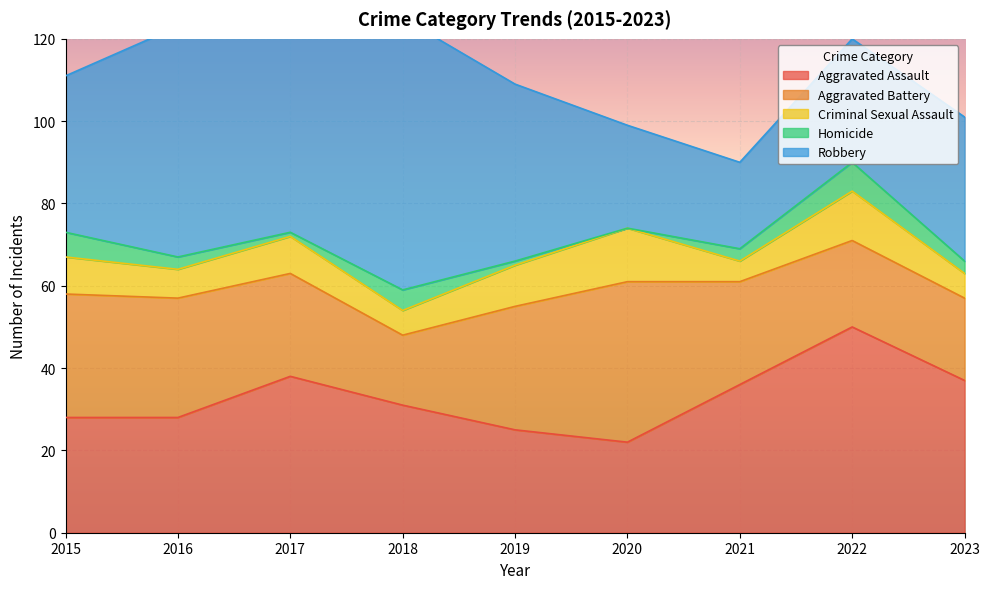

Count the number of data series in this chart.

5